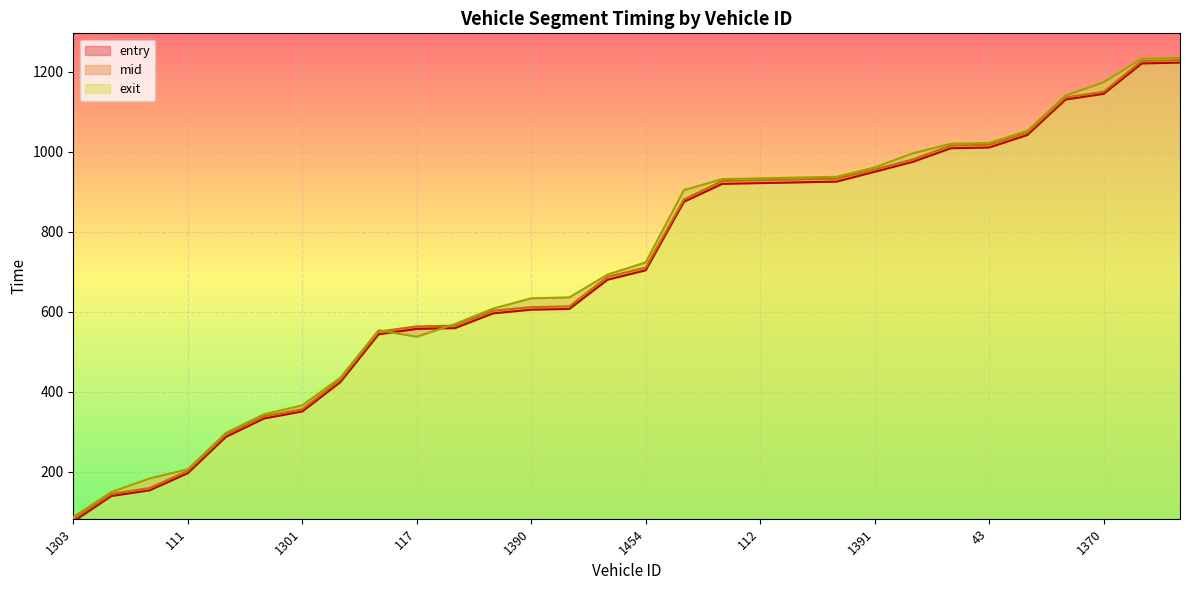

What is the difference between the highest and lowest values at 1370?

28.9